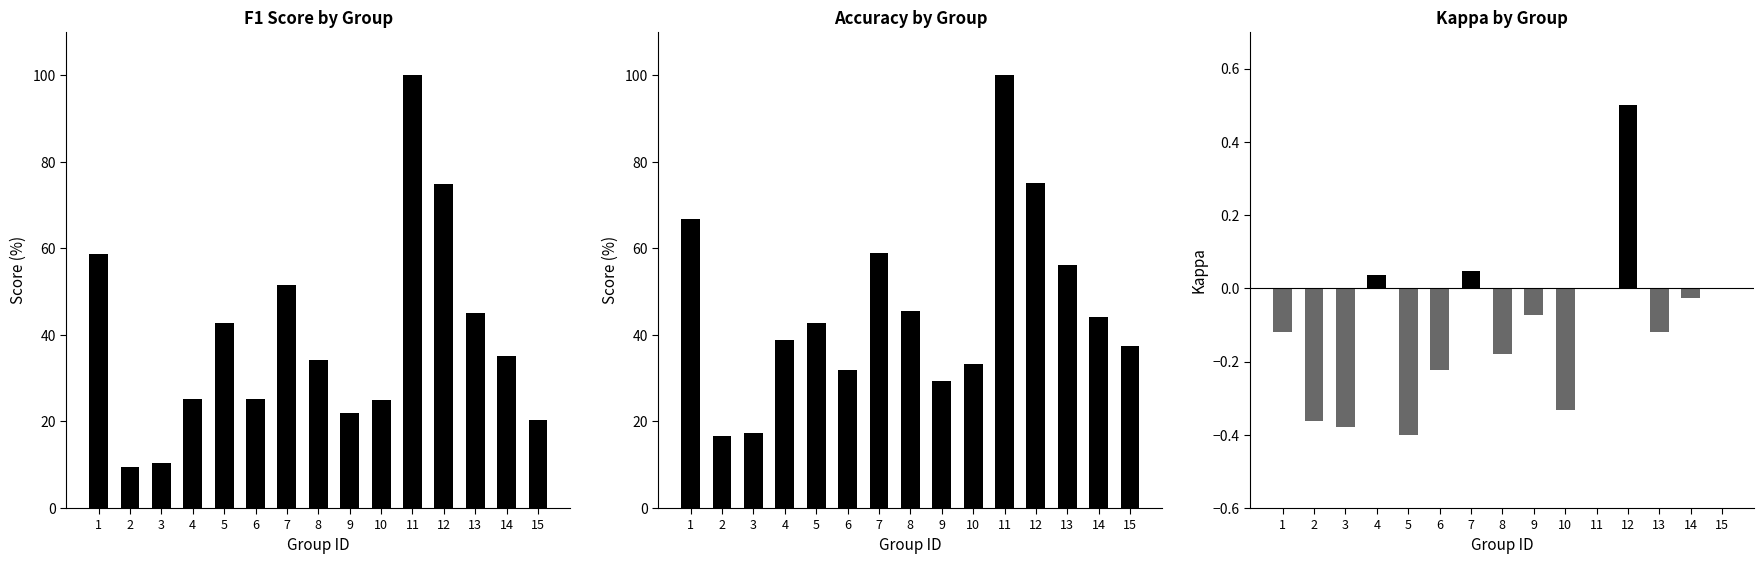

At how many categories does at least one series exceed 0?

15